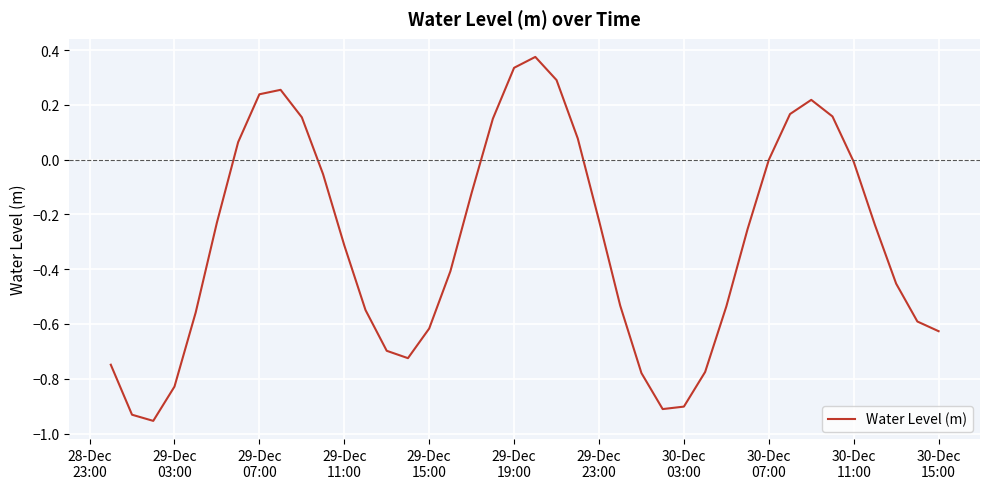

What is the greatest value displayed?

0.4